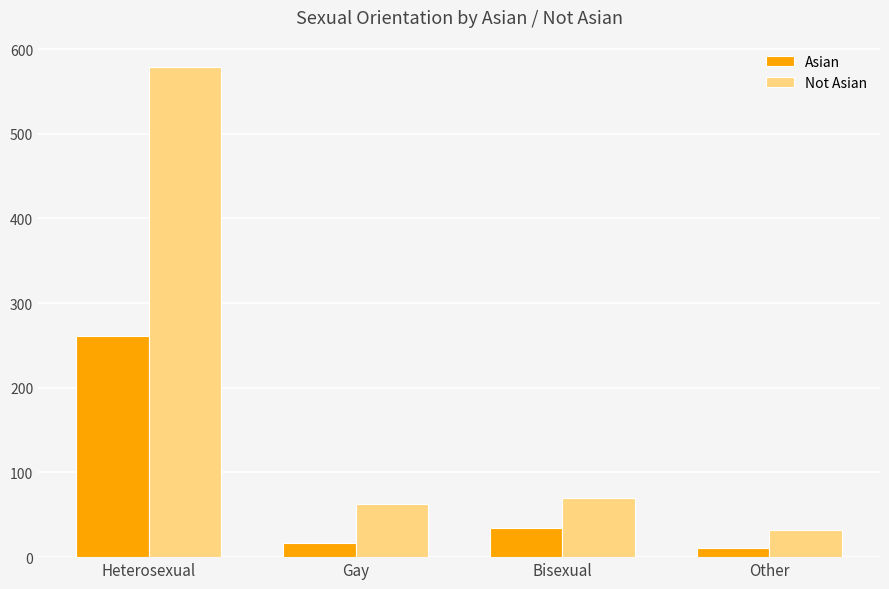

What is the total value across all series at Bisexual?

104